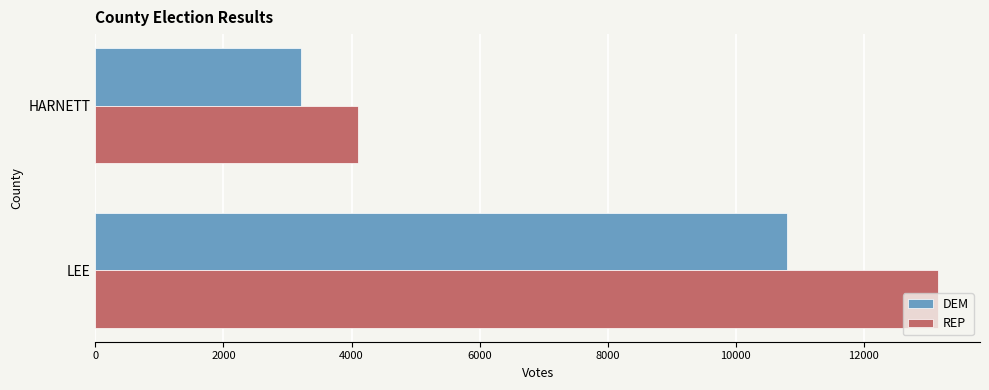

Where is DEM nearest to the value 7002?

HARNETT